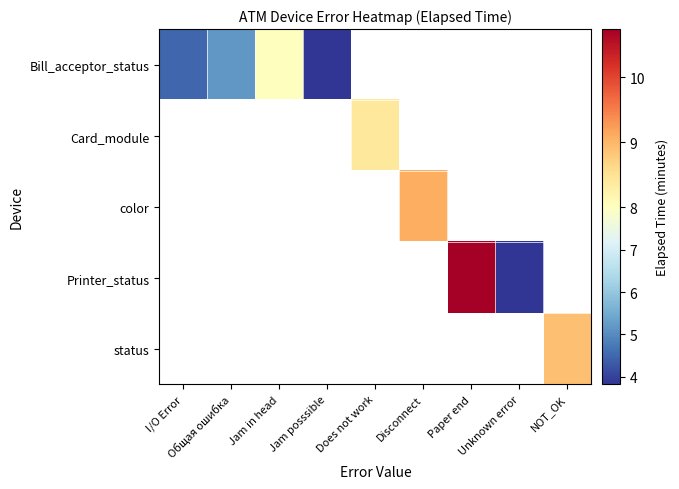

What is the smallest value displayed?

3.8